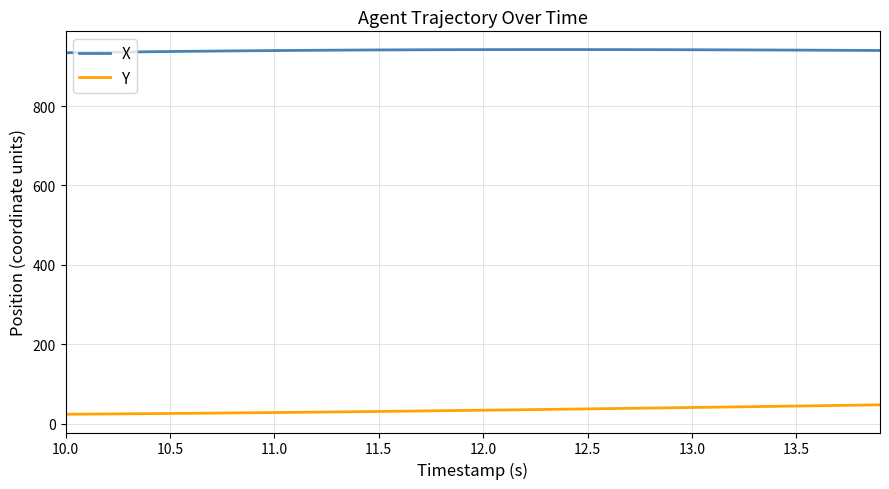

Rank the series by their average value, from lowest to highest.

Y, X